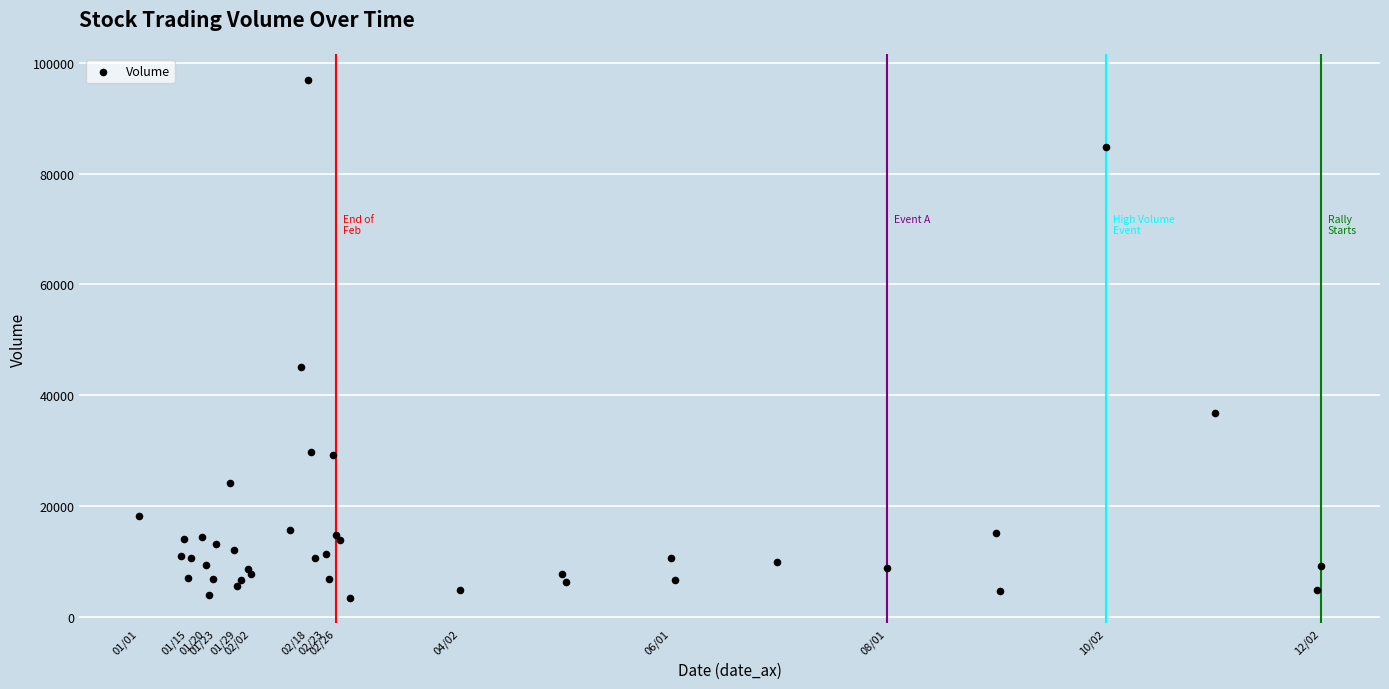

What Y value in the scatter plot is closest to 50208?

45028